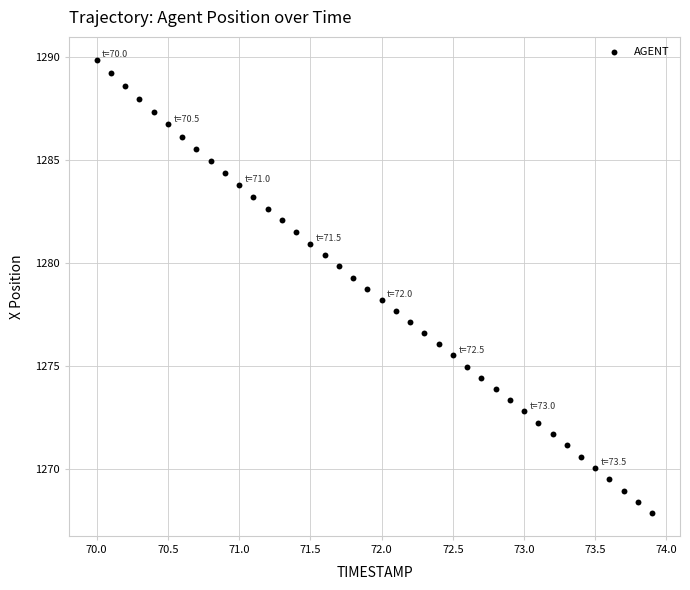

What is the range of Y values (max minus min)?

22.0